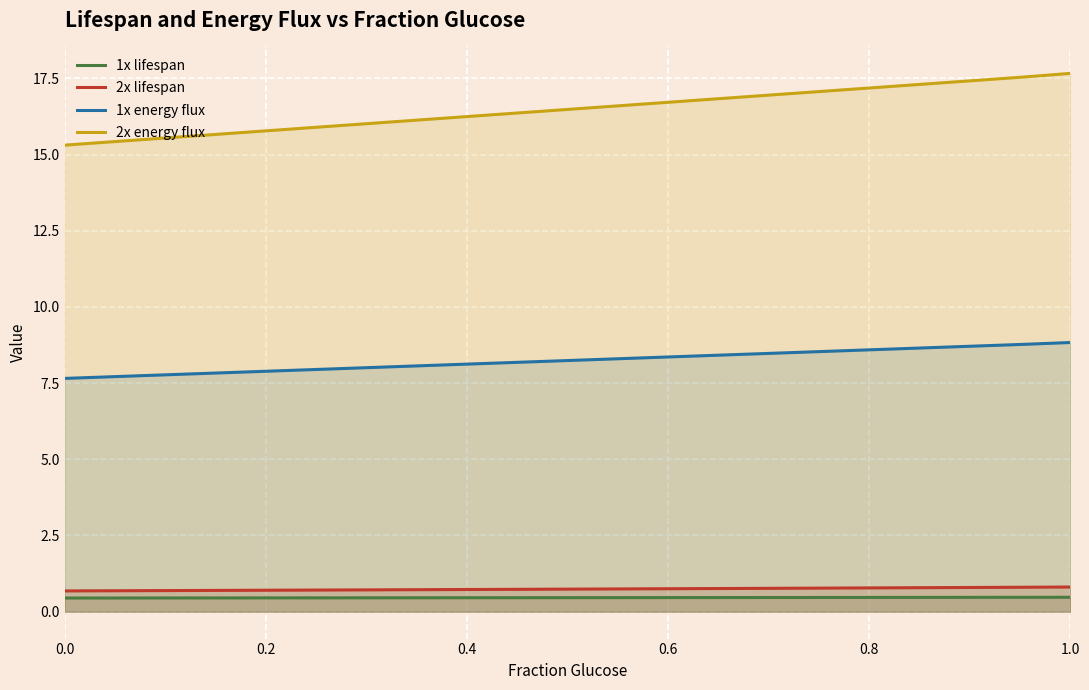

How many lines are shown in the chart?

4